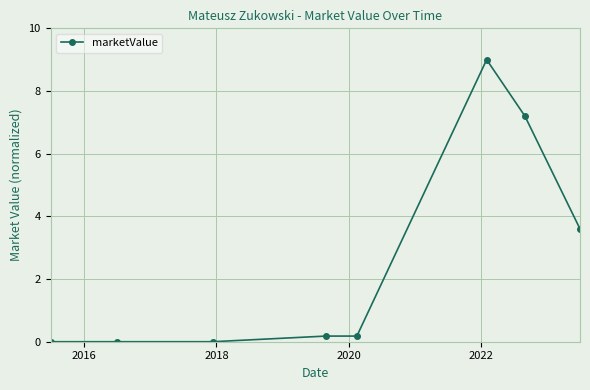

What is the value of the 6th point from the left?

9.0